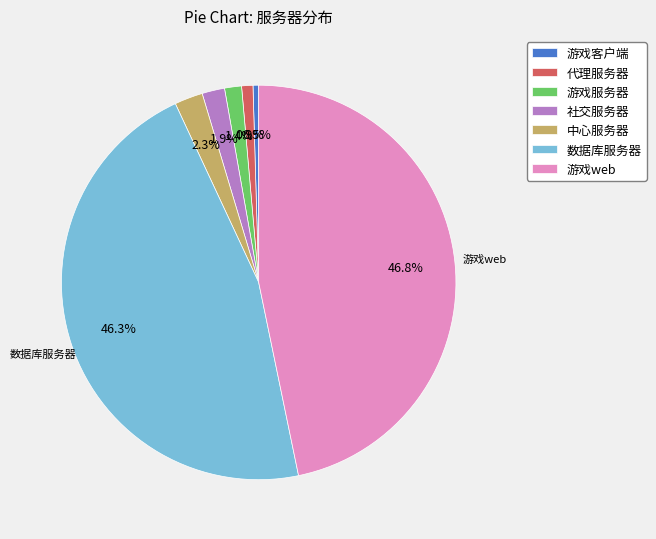

Combined, do 中心服务器 and 游戏客户端 account for over 50%?

No